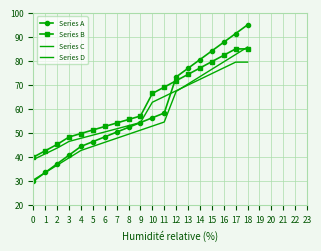

The value of Series C at 10 is 82.3. True or false?

False